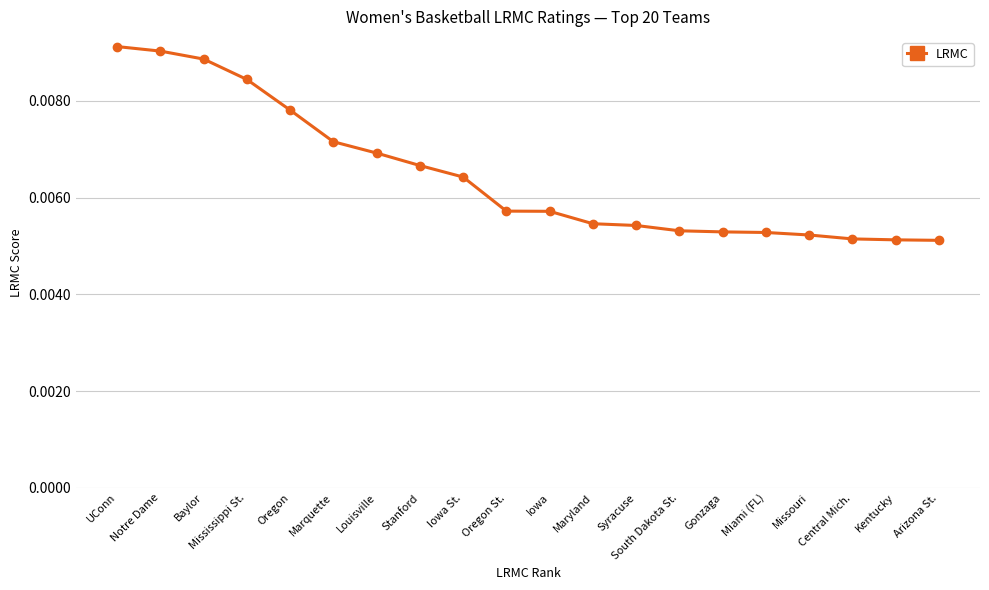

What is the label of the 16th point from the right?

Oregon